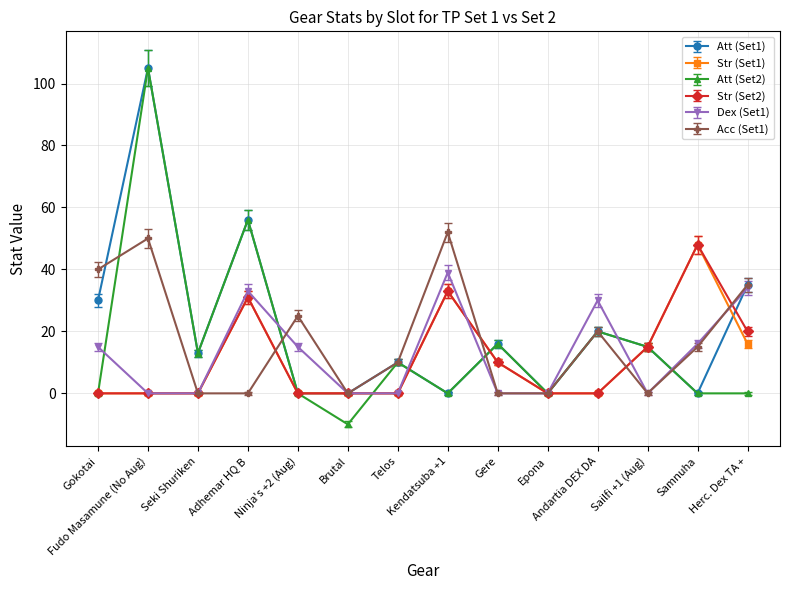

What is the label of the 14th point from the left?

Herc. Dex TA +